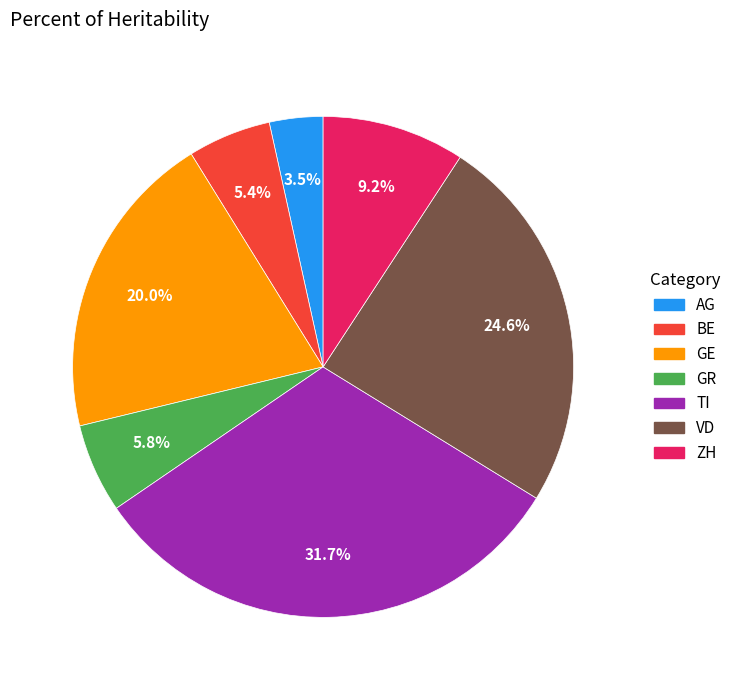

Count the number of slices in the pie.

7